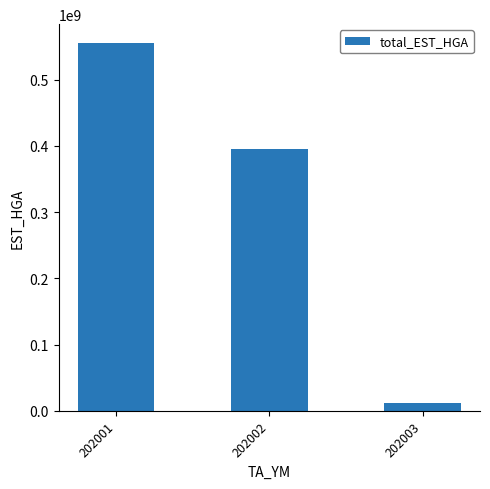

What is the value of the 3rd bar from the left?

12189435